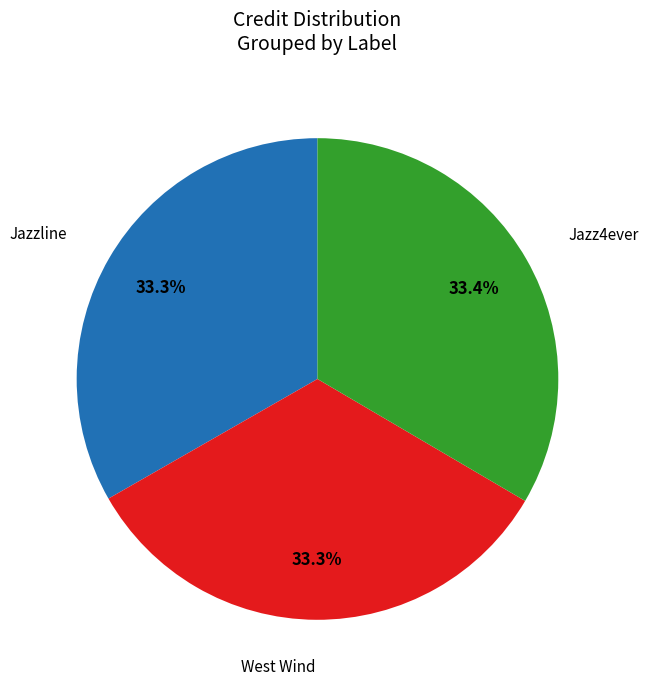

What is the ratio of the value at Jazz4ever to the value at West Wind?

1.0